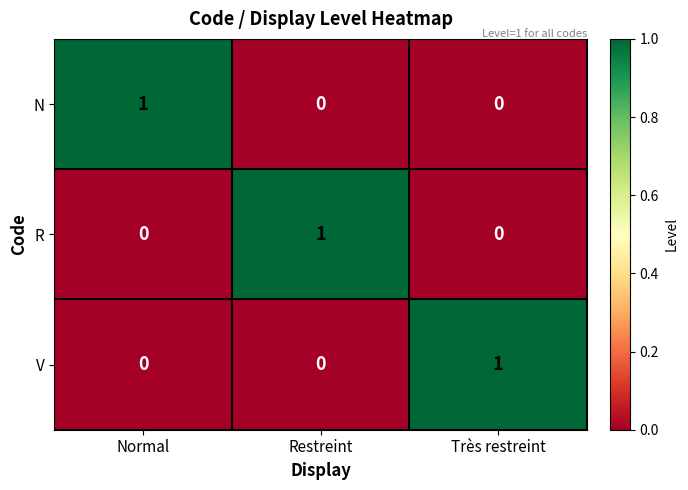

Is it true that V equals 0 at Restreint?

True